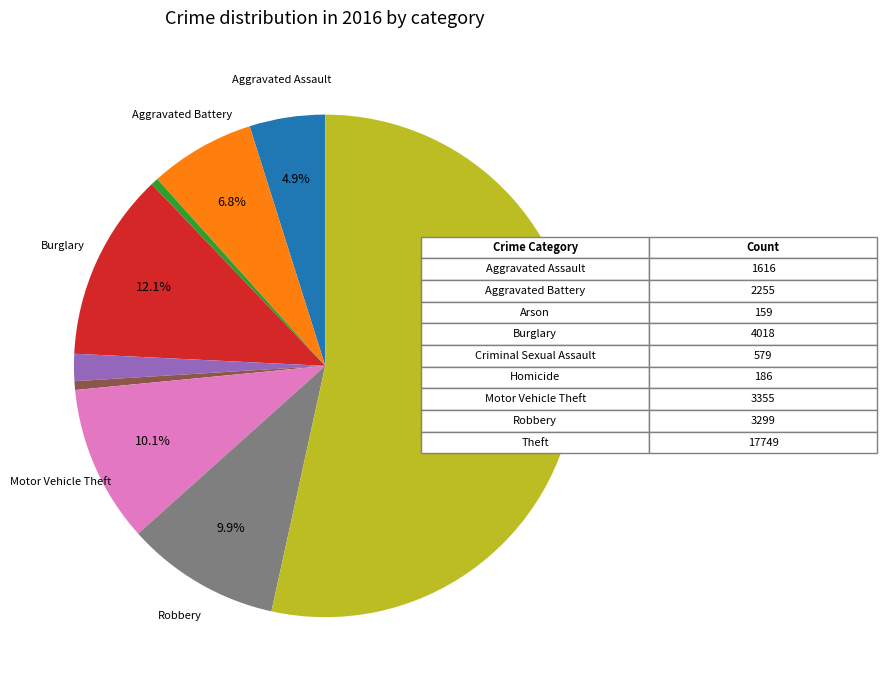

Does any single category account for the majority?

Yes